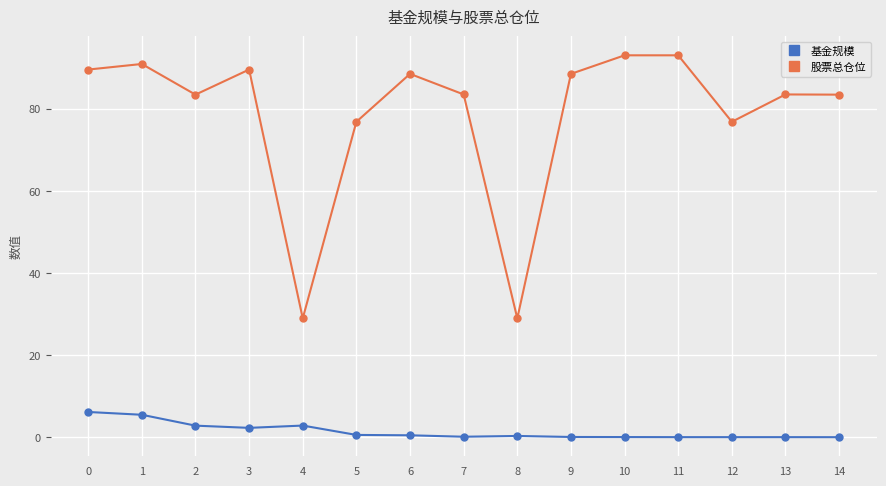

In 股票总仓位, how many points are lower than both neighbors (excluding endpoints)?

4